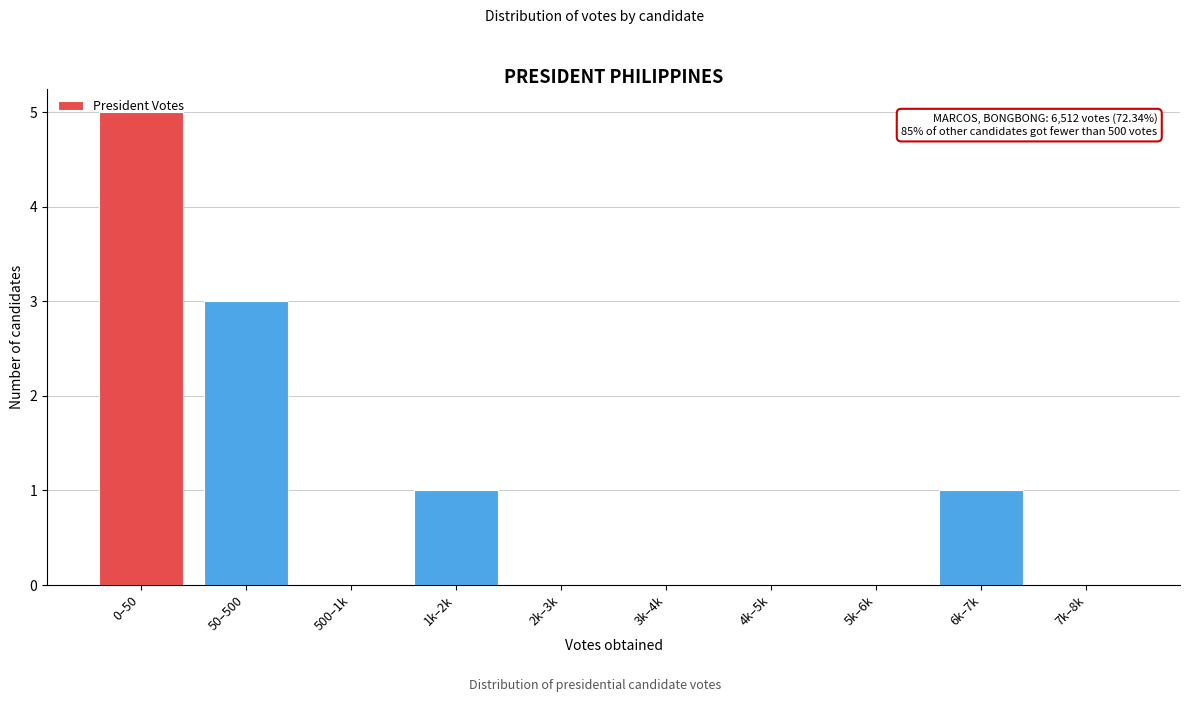

Which category has the highest value across all series?

0–50